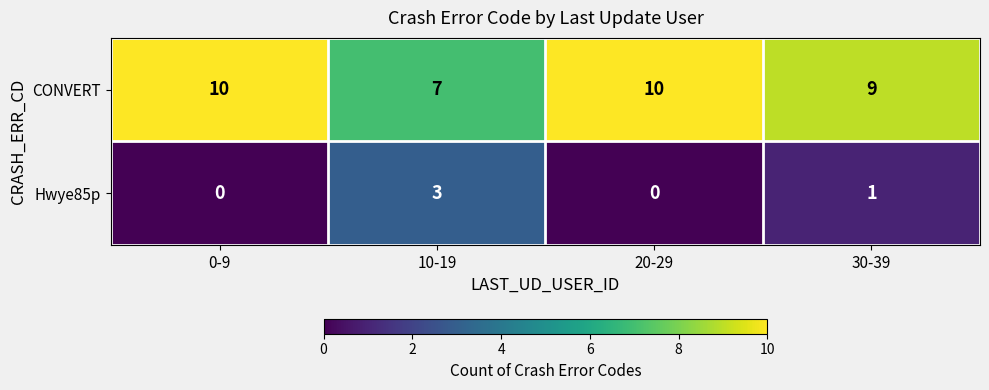

What is the difference between the maximum and minimum values in the Hwye85p series?

3